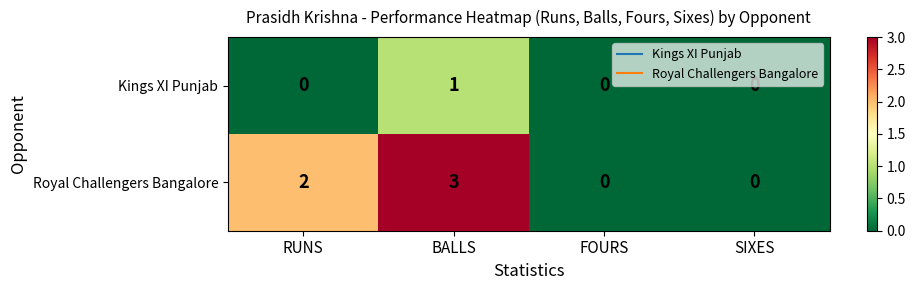

Rank the series by their maximum value, from lowest to highest.

Kings XI Punjab, Royal Challengers Bangalore